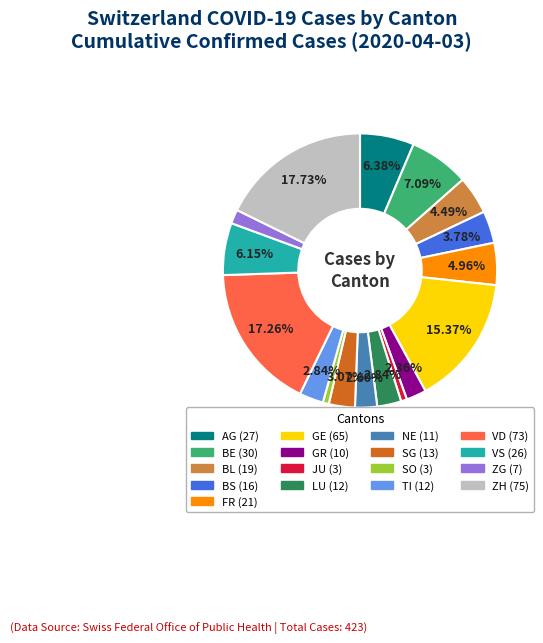

To the nearest percent, what is the average slice percentage?

6%